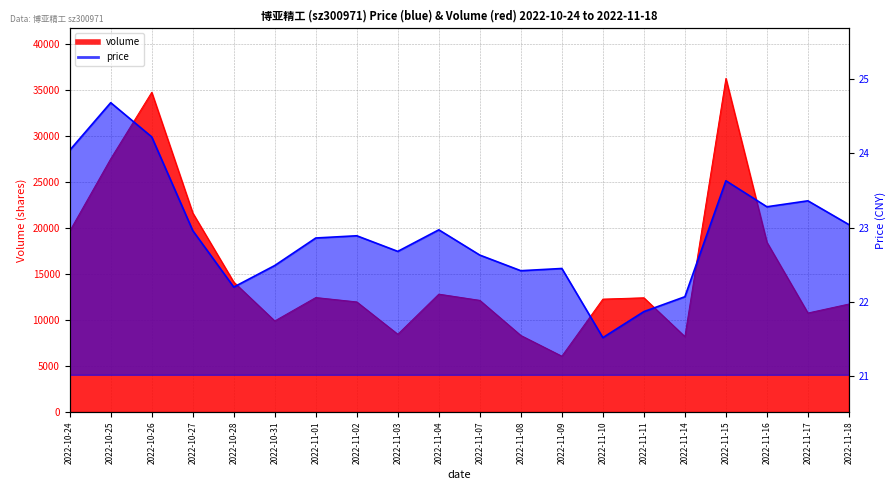

What is the sum of the price values at 2022-11-09 and 2022-10-31?

44.9